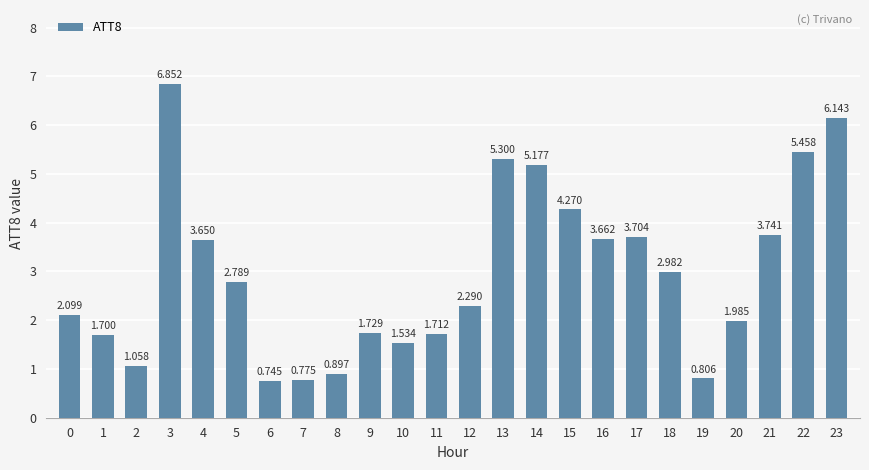

What is the change in value from 2 to 5?

+1.7